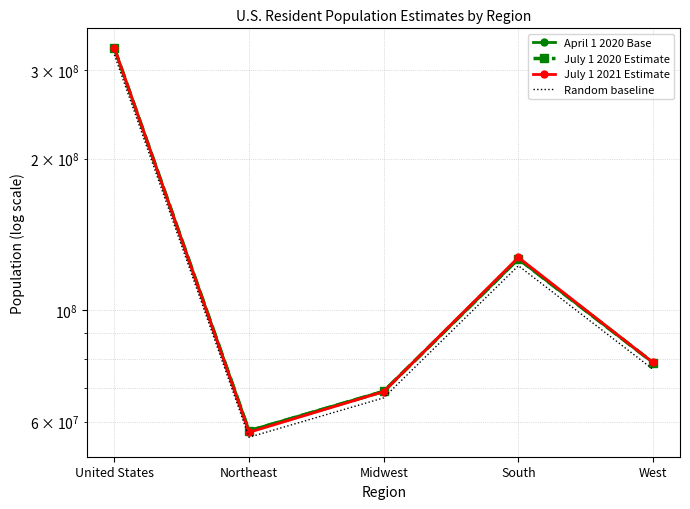

The April 1 2020 Base series shows 68985454.0 at Midwest. True or false?

True